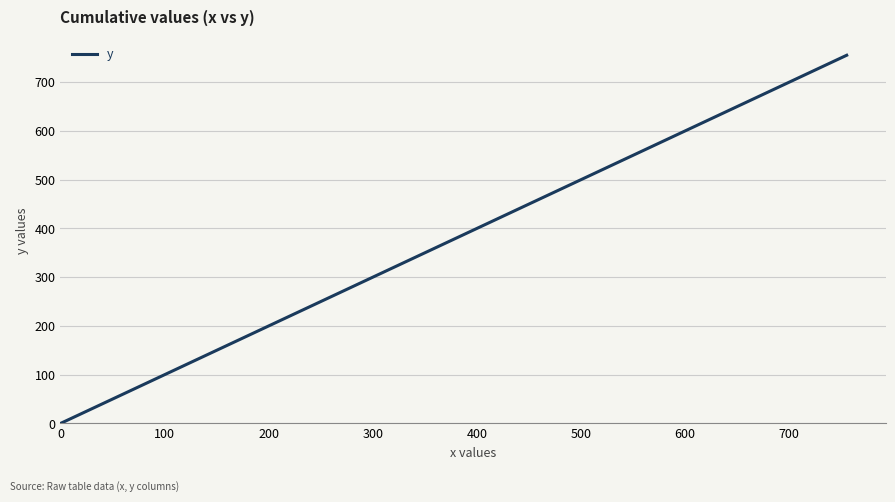

How many series are shown in this chart?

1